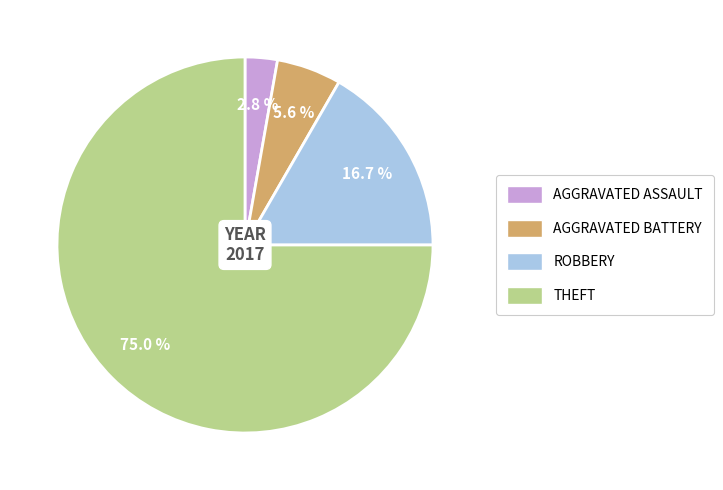

Rank the categories by value from highest to lowest.

THEFT, ROBBERY, AGGRAVATED BATTERY, AGGRAVATED ASSAULT